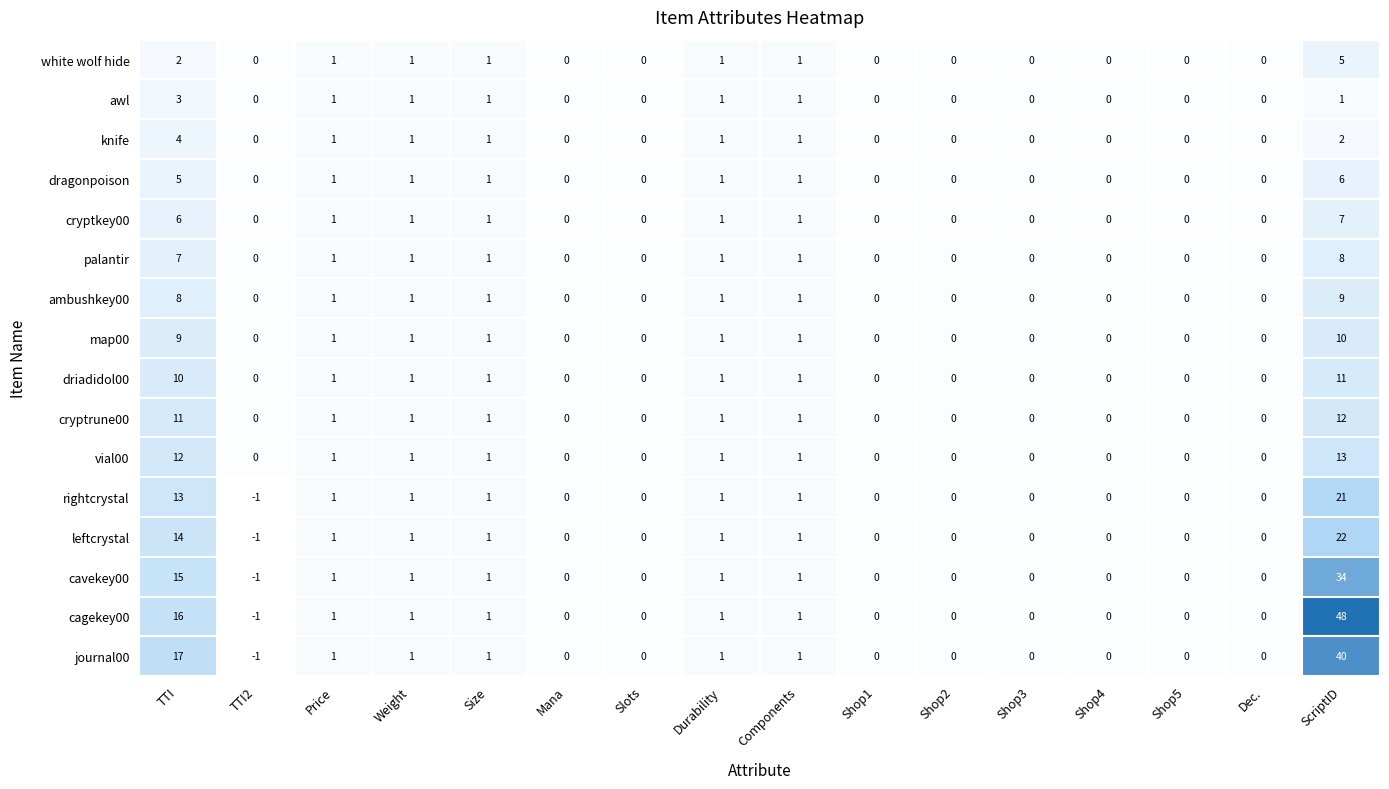

At which category is the sum across all series the highest?

ScriptID